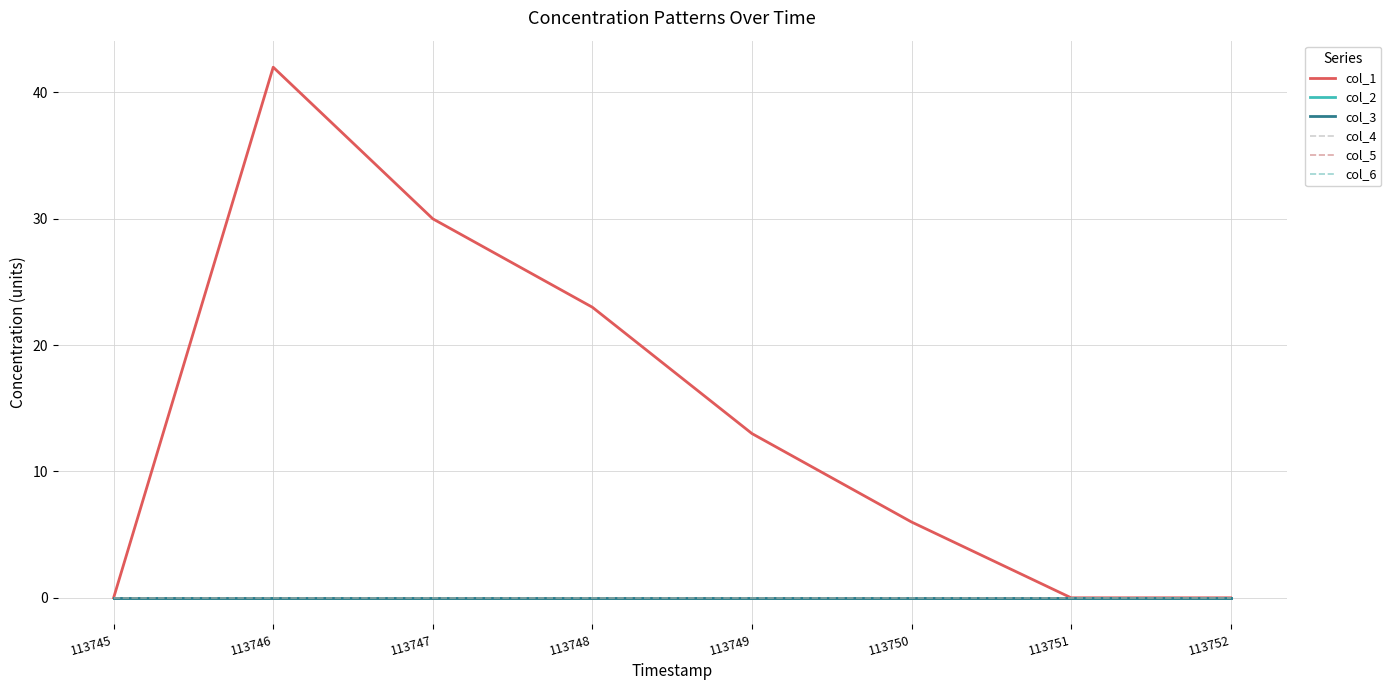

True or false: col_1 and col_3 intersect in this chart.

False